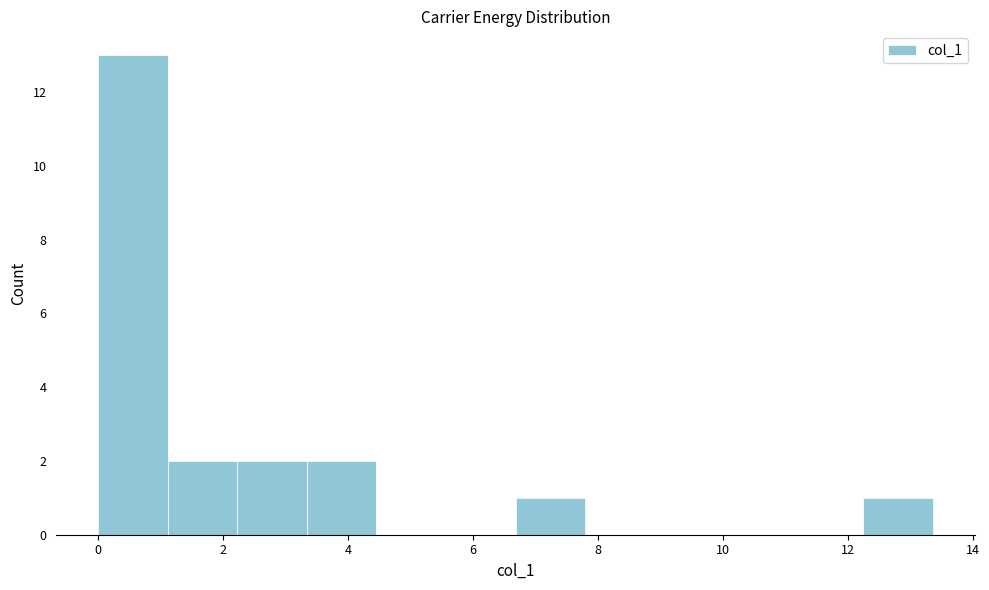

Reading left to right, list every bar in this chart as the range it spans on the x-axis followed by its height. Neither the bar edges nor the heights are printed on the chart, so give them approximately, as read against the axes.

0.0 to 1.2: 13
1.2 to 2.2: 2
2.2 to 3.4: 2
3.4 to 4.4: 2
4.4 to 5.6: 0
5.6 to 6.6: 0
6.6 to 7.8: 1
7.8 to 9.0: 0
9.0 to 10.0: 0
10.0 to 11.2: 0
11.2 to 12.2: 0
12.2 to 13.4: 1